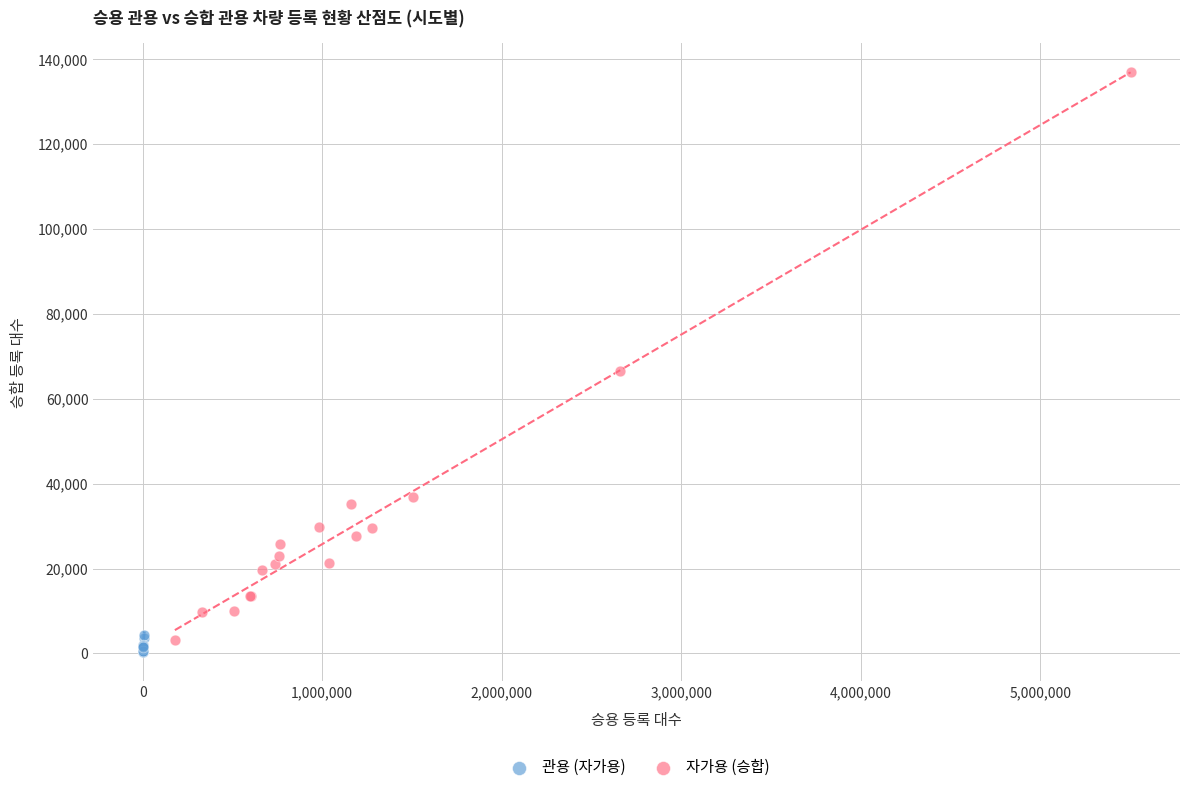

Which series reaches the maximum Y coordinate?

자가용 (승합)